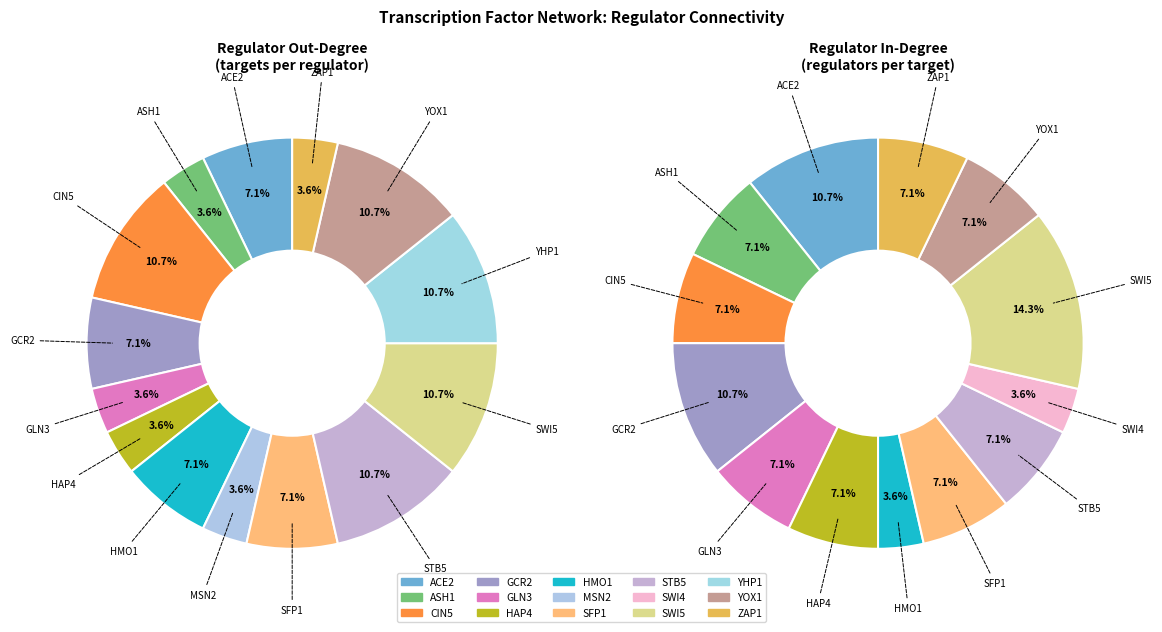

Which category has the smallest portion of the pie?

SWI4